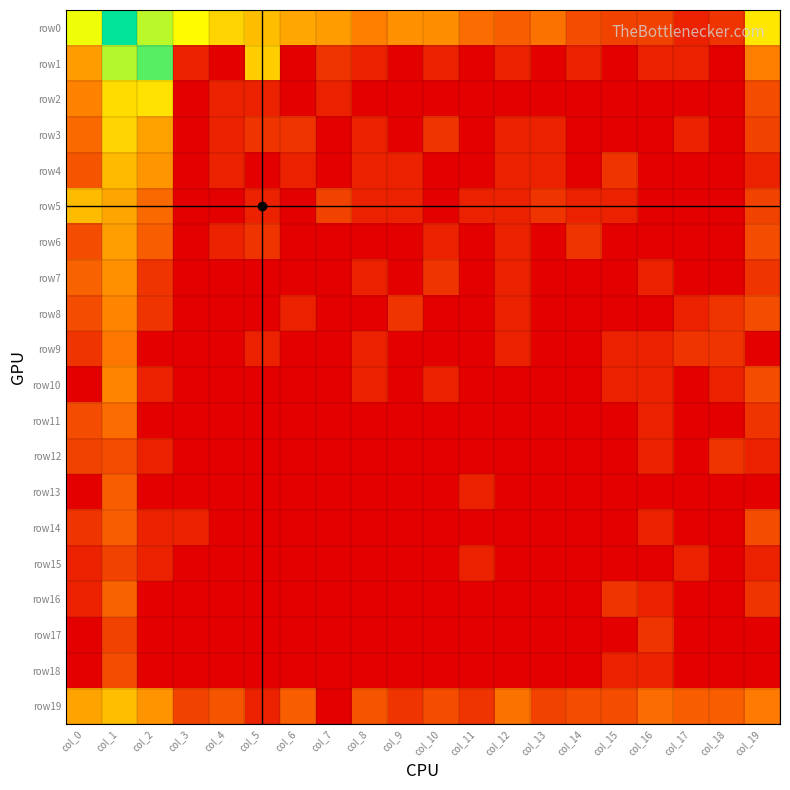

Rank the series at col_13 from highest to lowest value.

row0, row19, row5, row3, row4, row1, row2, row6, row7, row8, row9, row10, row11, row12, row13, row14, row15, row16, row17, row18